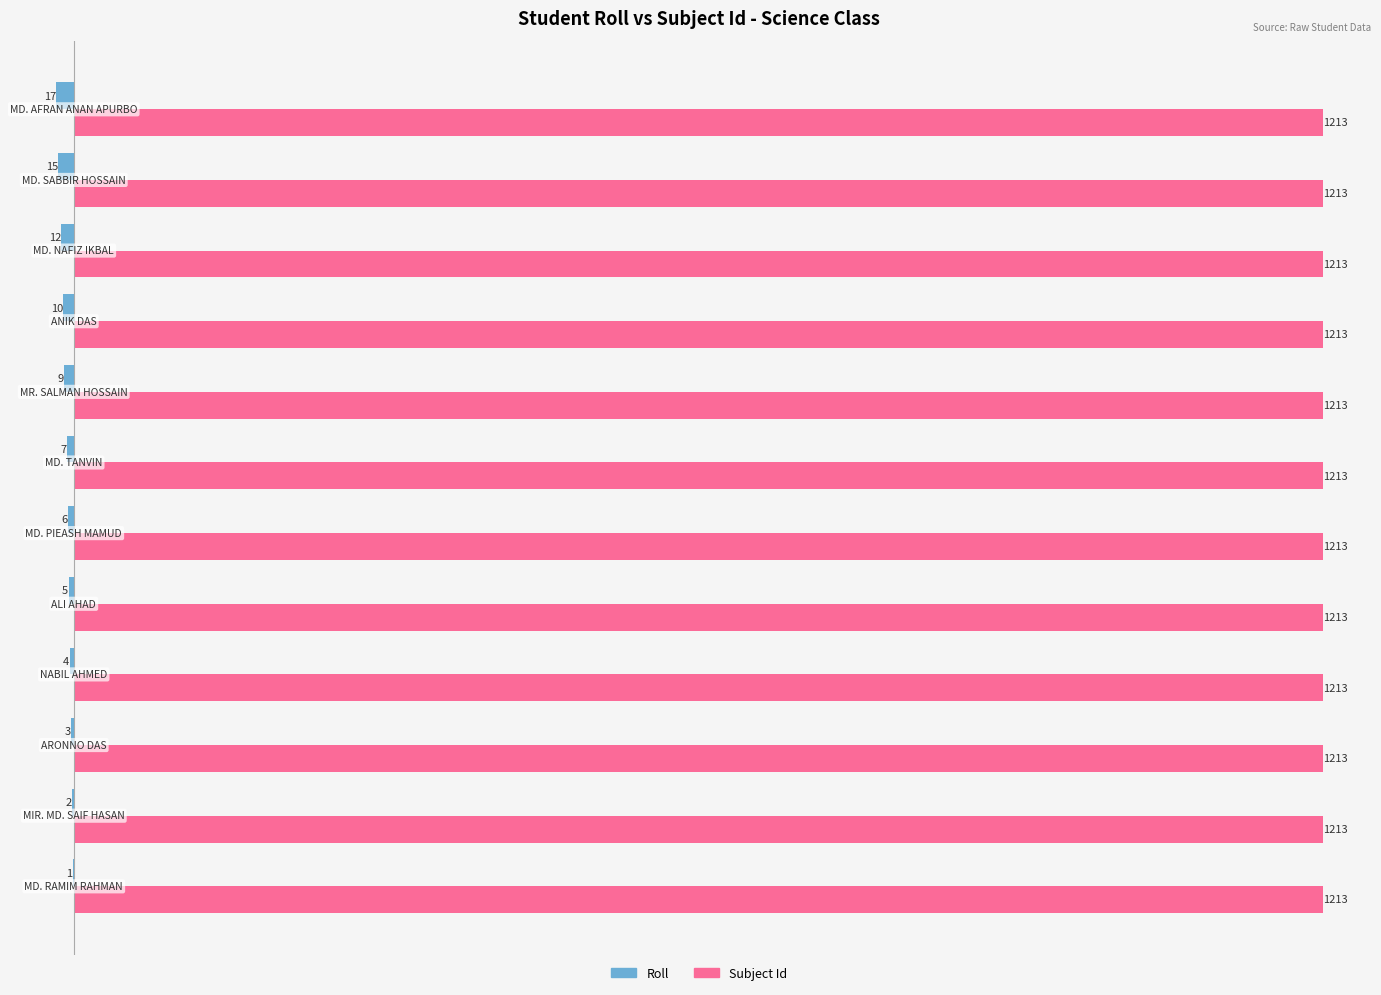

What is the sum of all Subject Id values?

14556